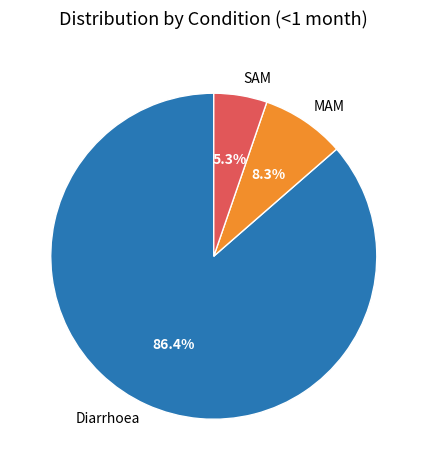

What percentage is the MAM slice, to the nearest percent?

8%